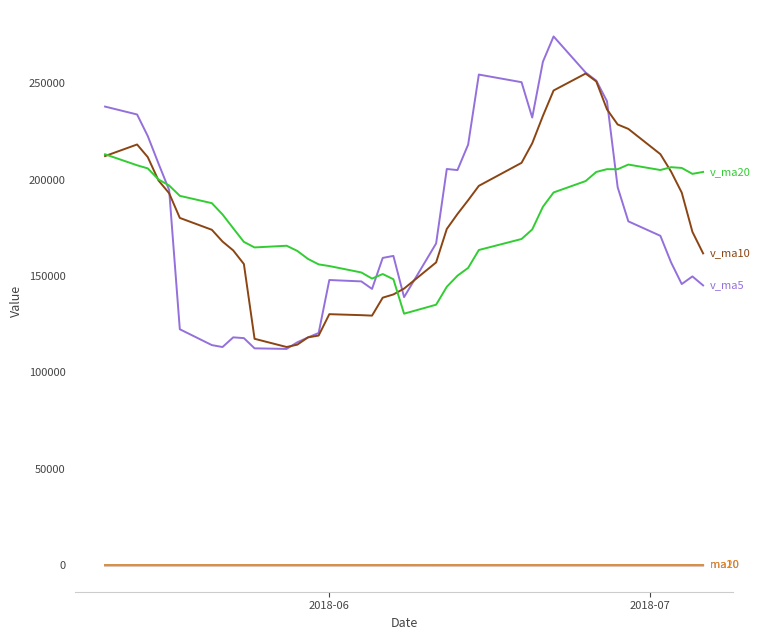

What is the greatest value displayed?

274304.4